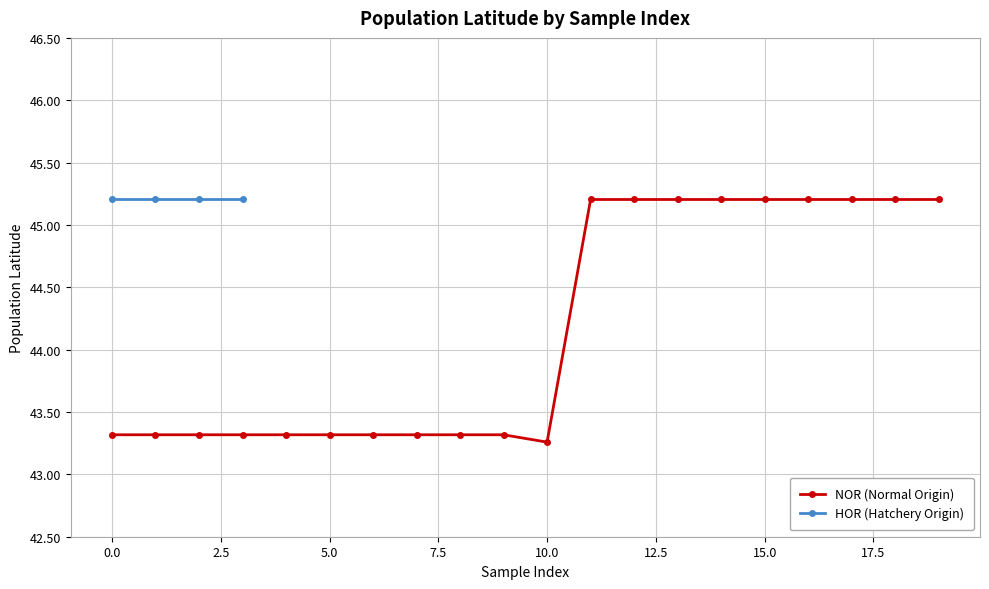

How many NOR (Normal Origin) values are between 43 and 45?

11